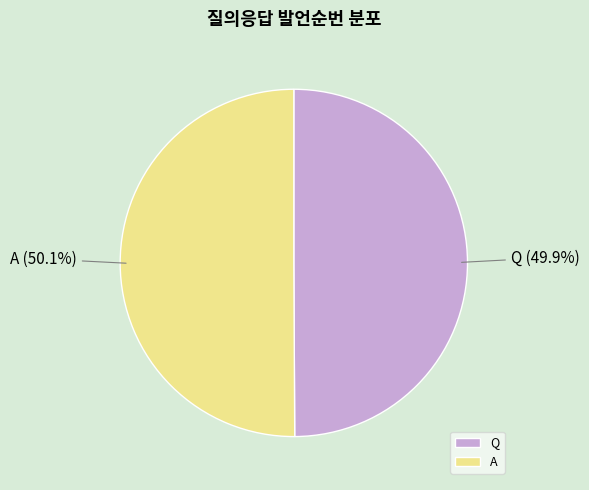

How many segments does this pie chart have?

2